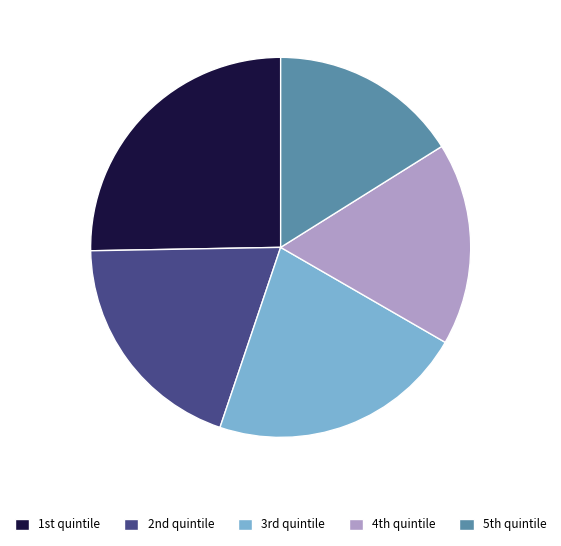

Which slice is the largest?

1st quintile